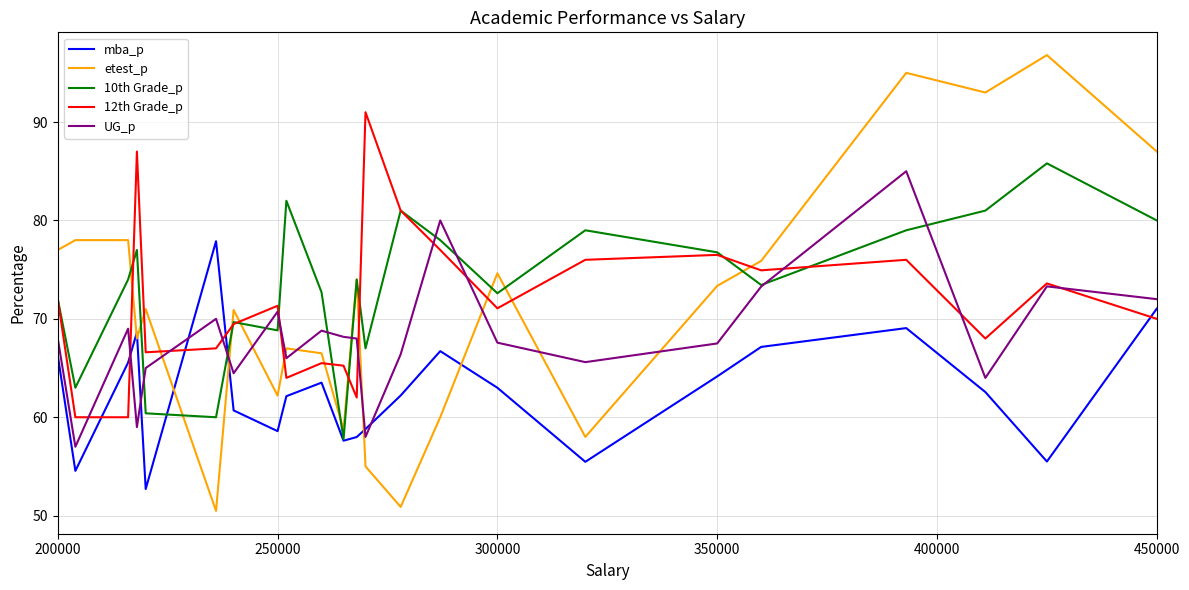

Which series has the largest range (max minus min)?

etest_p